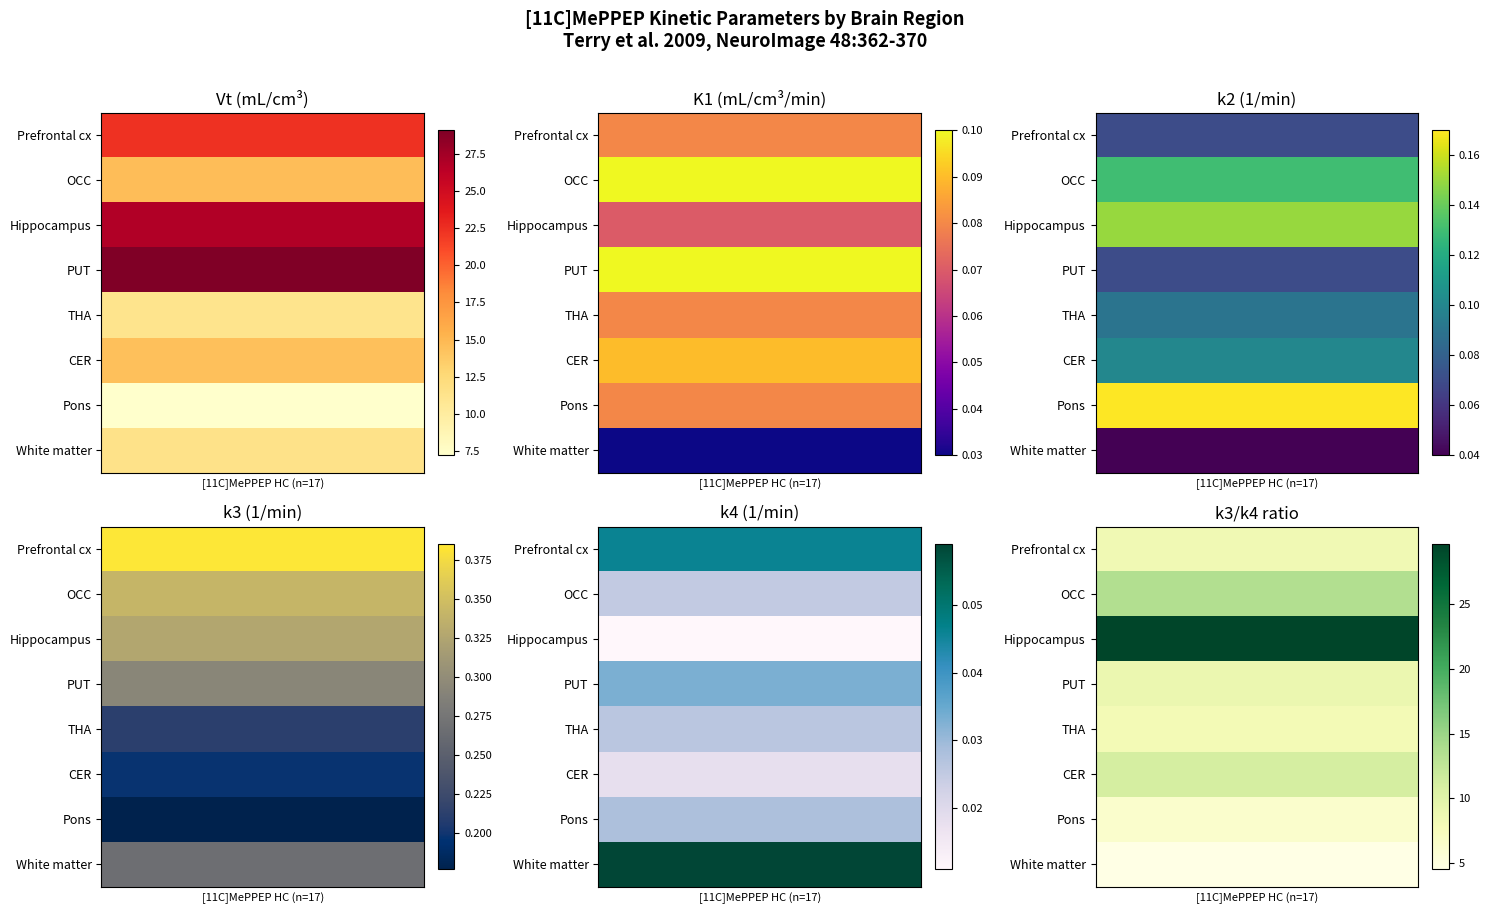

The PUT series shows 0.2 at 1. True or false?

False